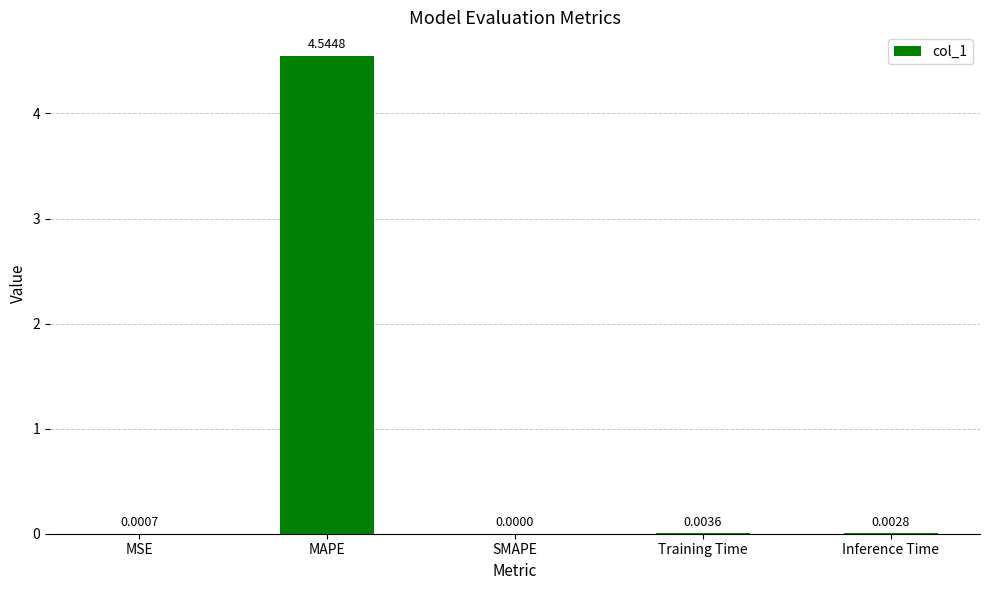

Are the bars horizontal?

No